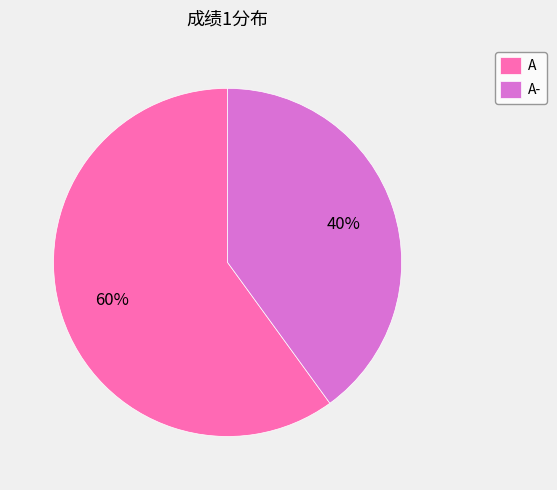

What is the largest slice in the pie chart?

A